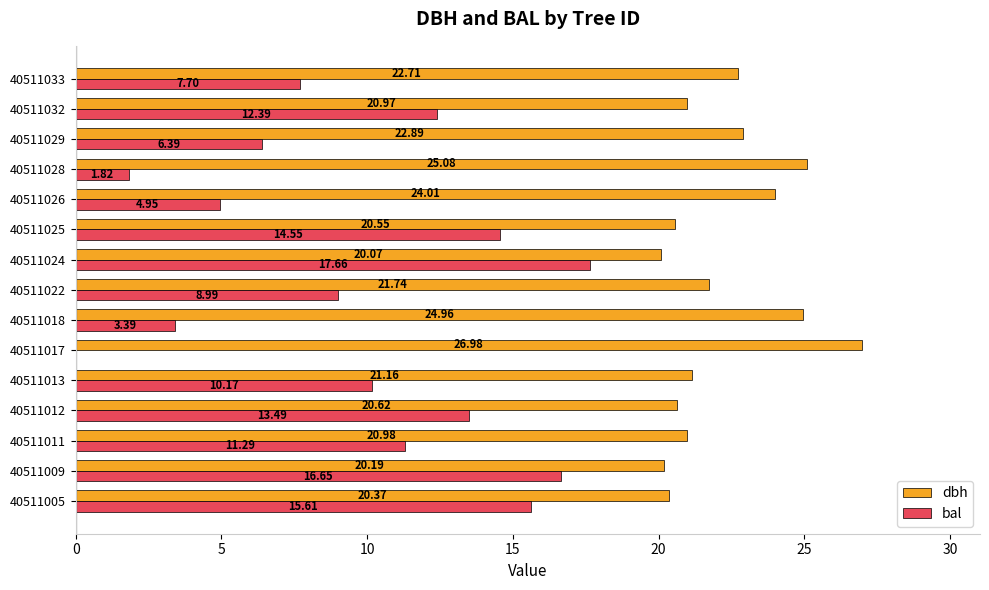

What is the sum of the bal values at 40511013 and 40511017?

10.2